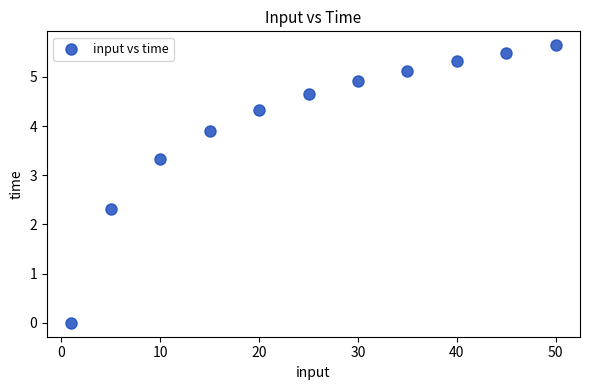

What is the average X value?

25.1